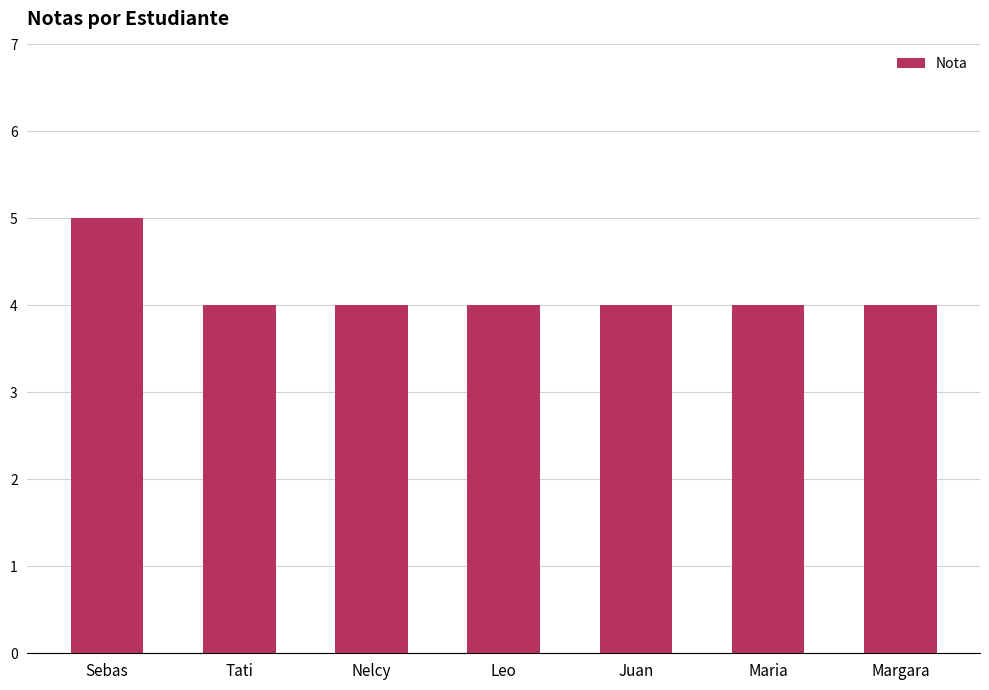

The value at Nelcy is 1. True or false?

False